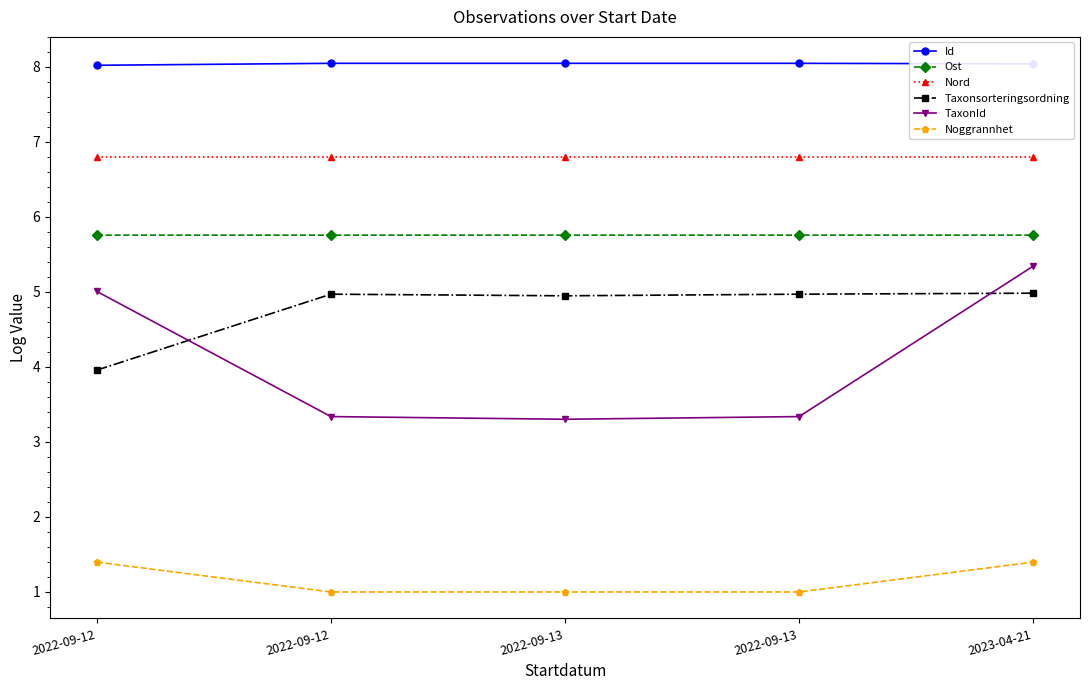

At which label is Taxonsorteringsordning closest to 4?

2022-09-12